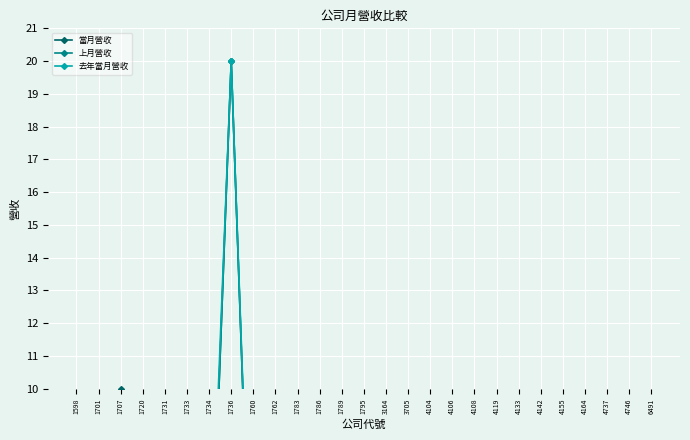

Reading left to right, transcribe all the data shown in this chart.

當月營收: 6.1	5.8	10.0	3.3	1.4	1.6	2.0	20.0	0.8	0.7	0.4	0.3	3.8	7.0	0.6	6.1	5.9	1.9	0.0	0.7	0.4	2.2	1.1	1.7	2.1	2.9	1.8
上月營收: 4.8	5.5	9.6	3.8	1.4	1.5	2.1	20.0	0.8	1.0	0.4	0.2	3.9	5.3	0.7	5.7	5.6	1.6	0.0	1.8	0.4	1.4	0.9	1.6	1.8	2.9	1.6
去年當月營收: 6.3	6.1	8.7	4.0	1.5	2.3	2.8	20.0	1.2	1.5	0.3	0.2	4.9	6.0	0.6	6.7	7.0	2.2	0.0	2.6	0.5	1.4	0.9	4.1	1.7	3.3	1.5